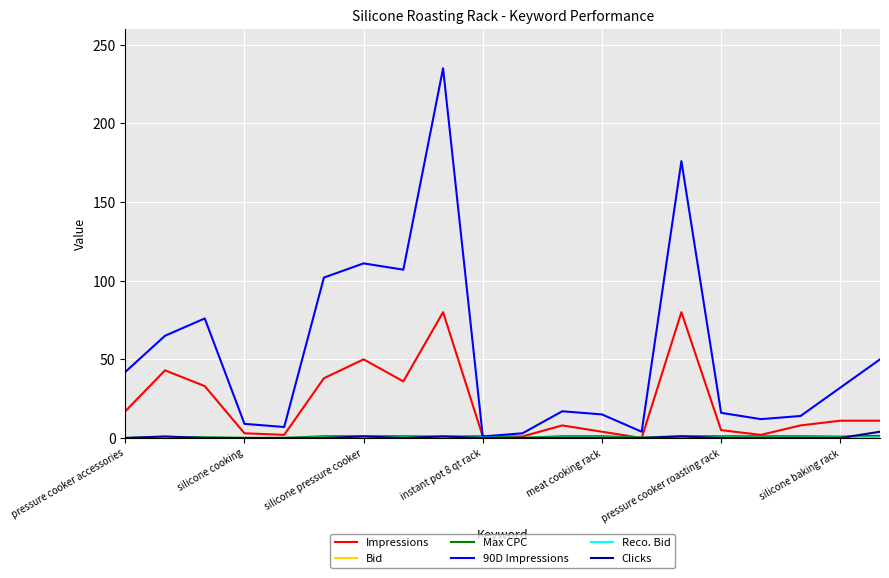

Which series has the largest total across all categories?

90D Impressions